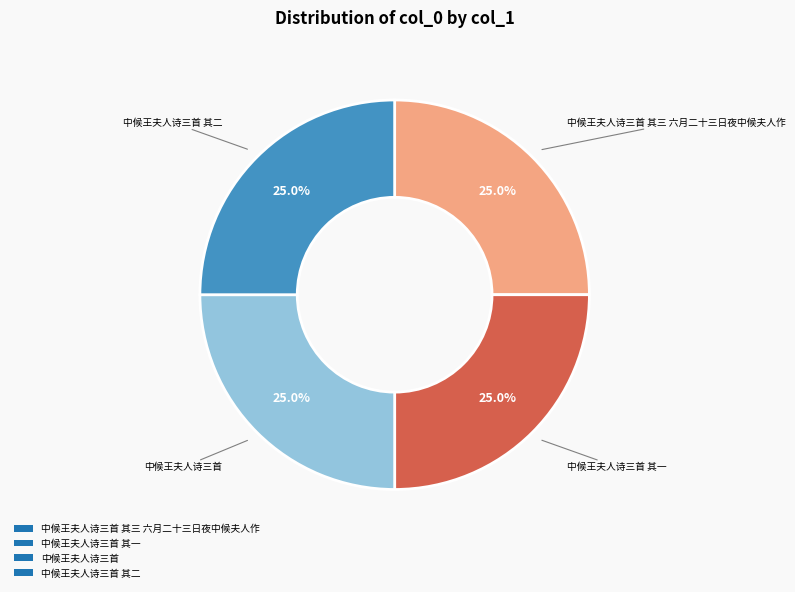

Is there a majority slice in this chart?

No